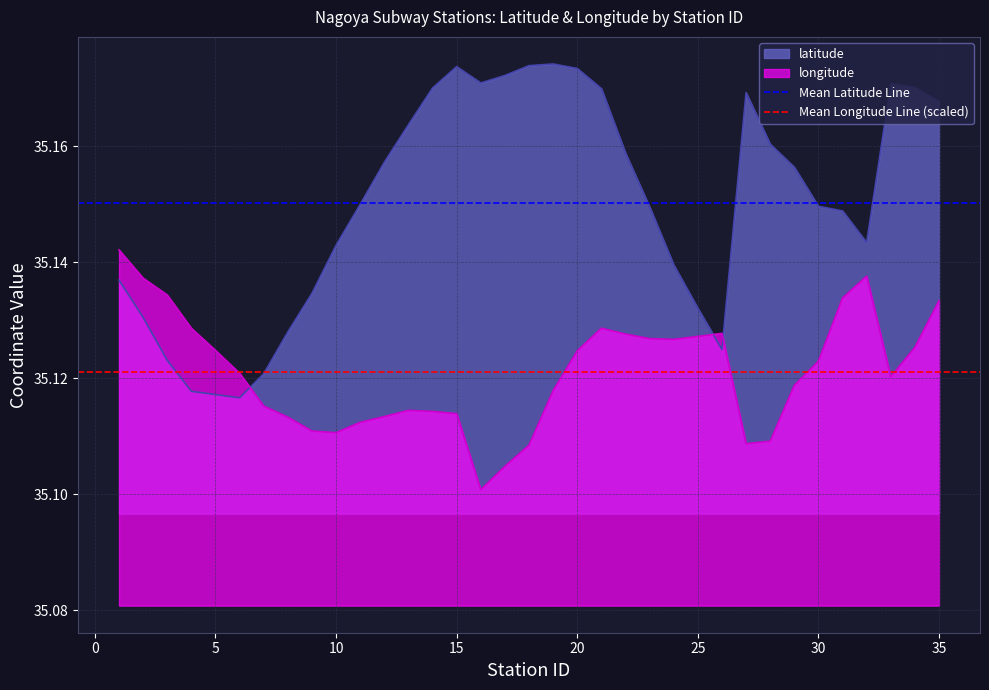

Is it true that latitude equals 24.2 at 5?

False